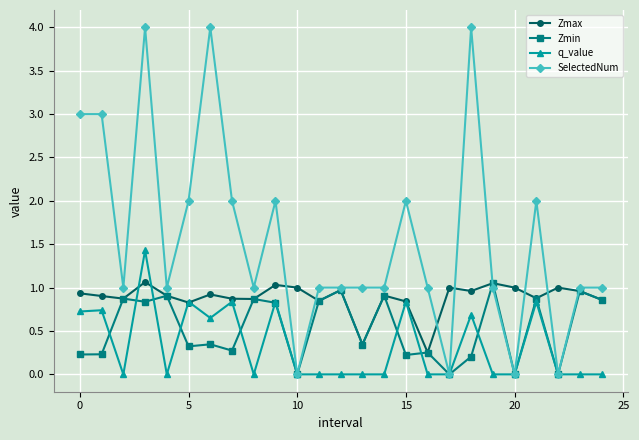

Rank the series by their average value, from lowest to highest.

q_value, Zmin, Zmax, SelectedNum